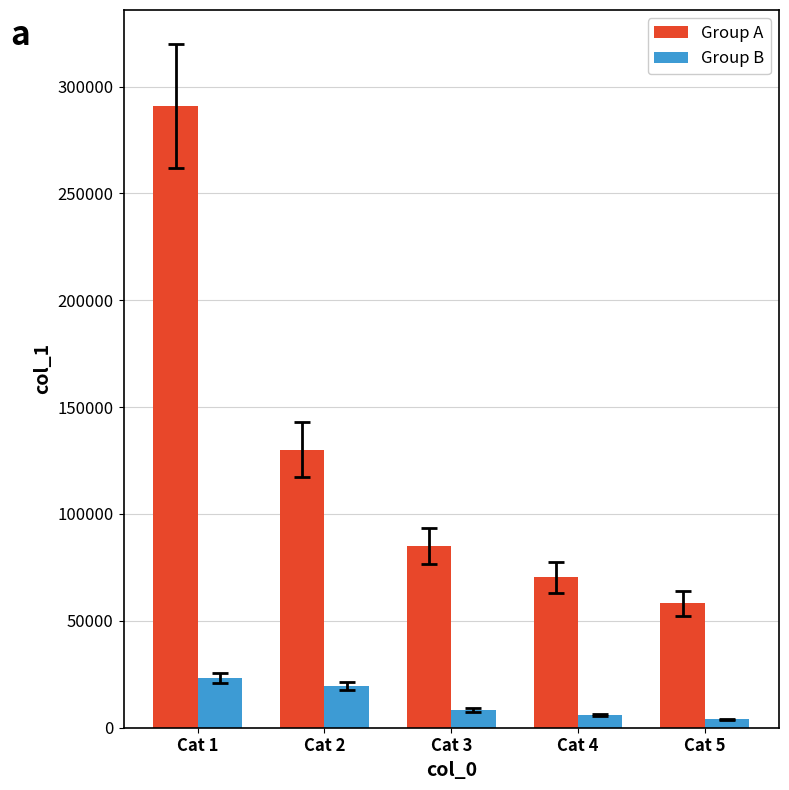

Is the value of Group A at Cat 1 greater than the value of Group B at Cat 4?

Yes